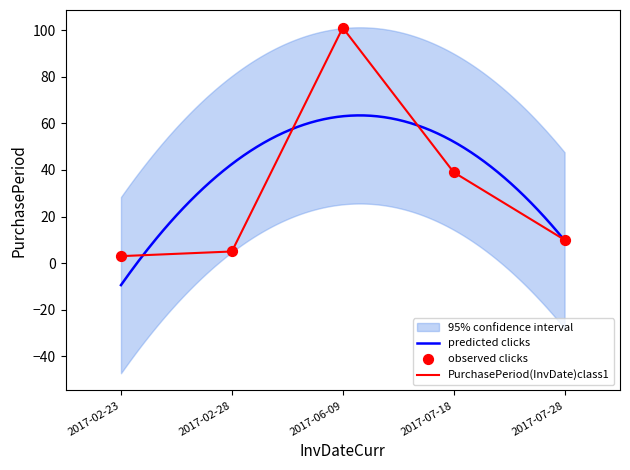

What is the ratio of the value at 2017-02-28 to the value at 2017-07-28?

0.5